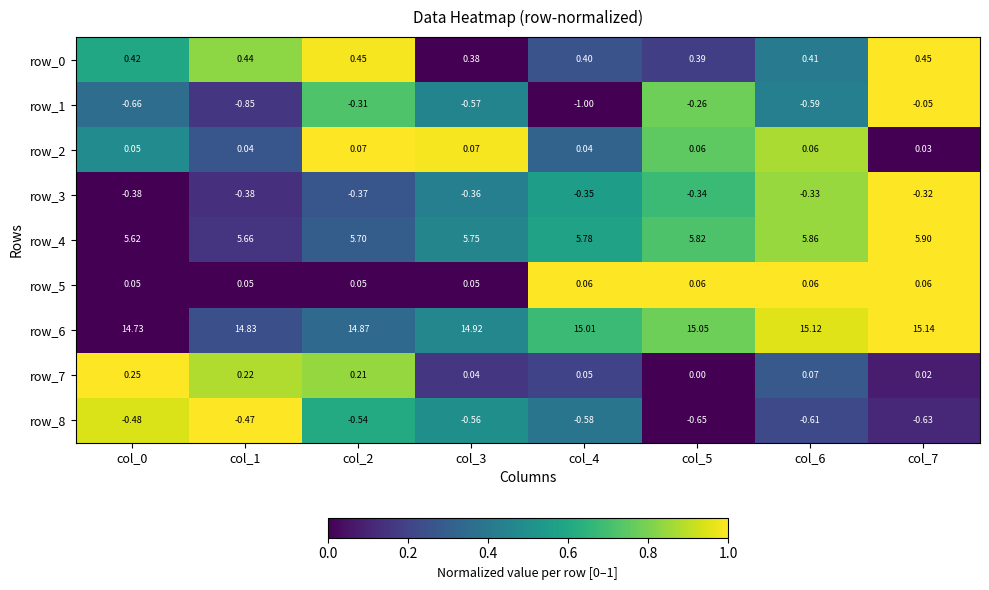

How many series are shown in this chart?

9